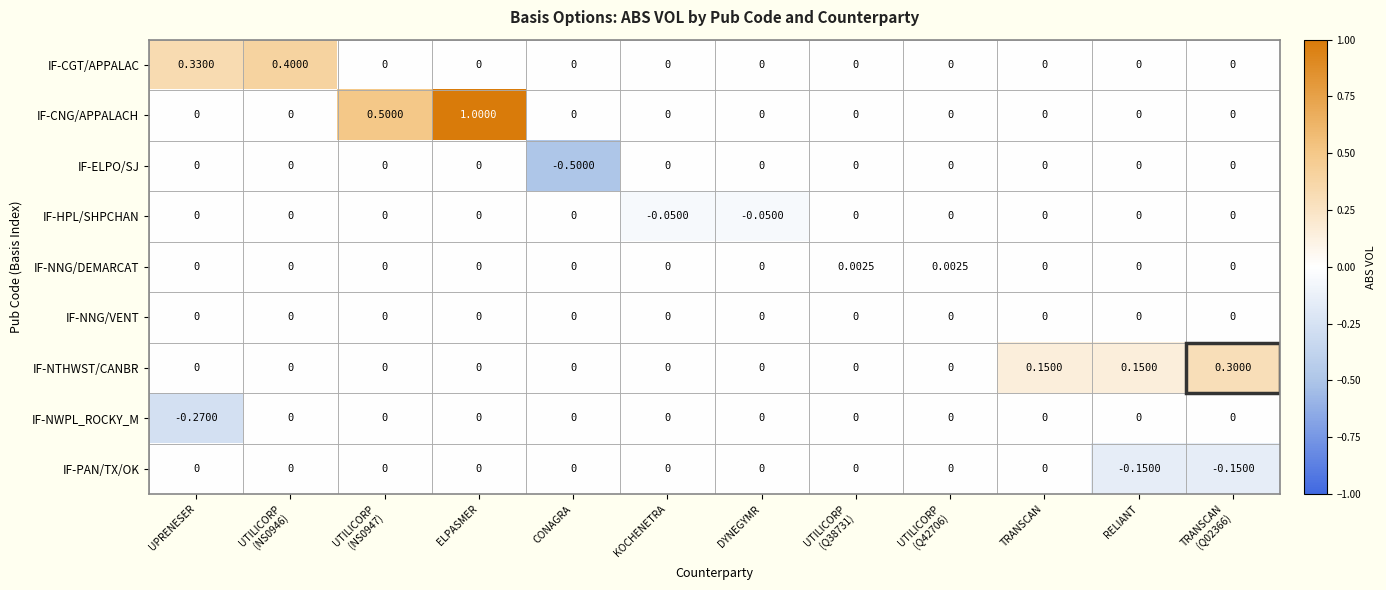

At which category is the sum across all series the highest?

ELPASMER